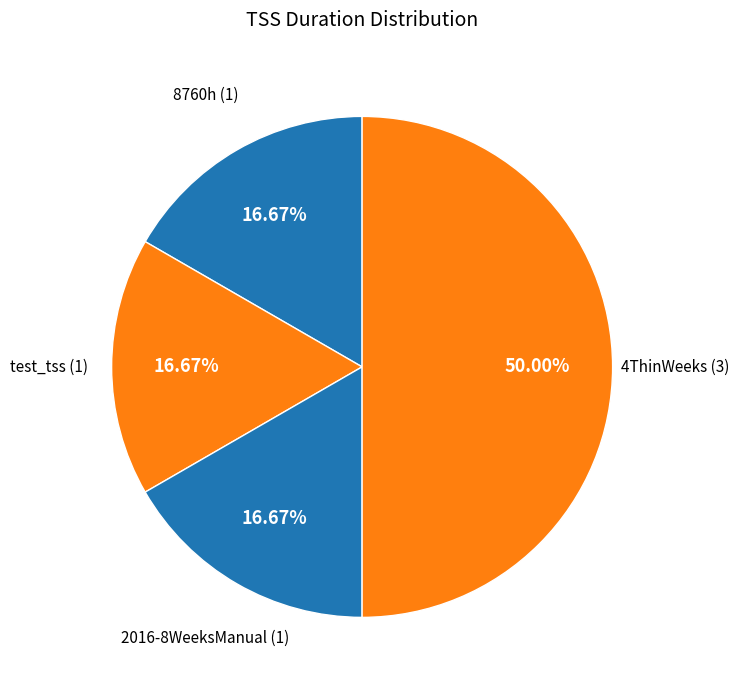

Between 4ThinWeeks and 2016-8WeeksManual, which is larger?

4ThinWeeks